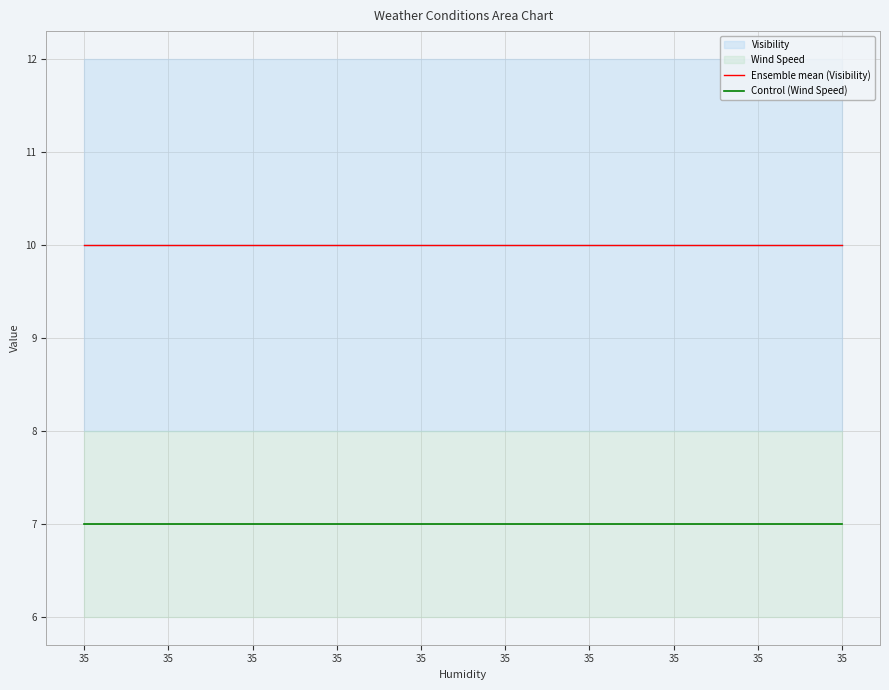

List the labels in order of Ensemble mean (Visibility) value, largest first.

35, 35, 35, 35, 35, 35, 35, 35, 35, 35